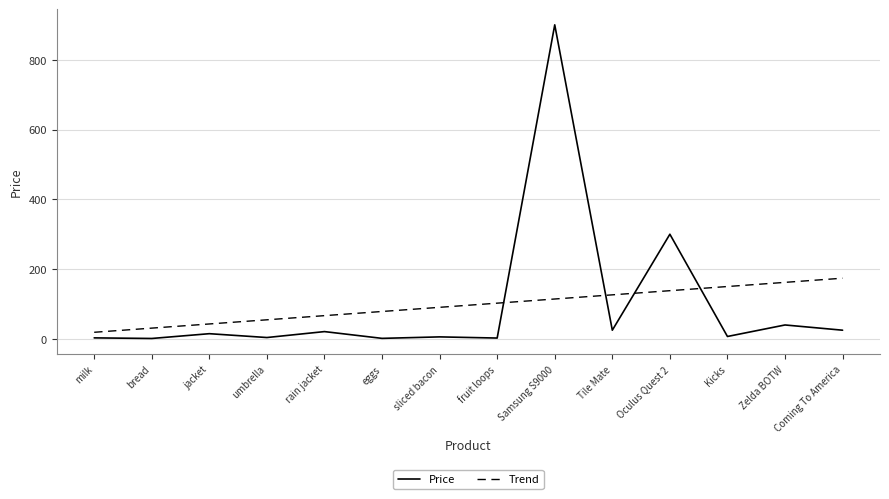

At which label does Trend reach its minimum?

milk